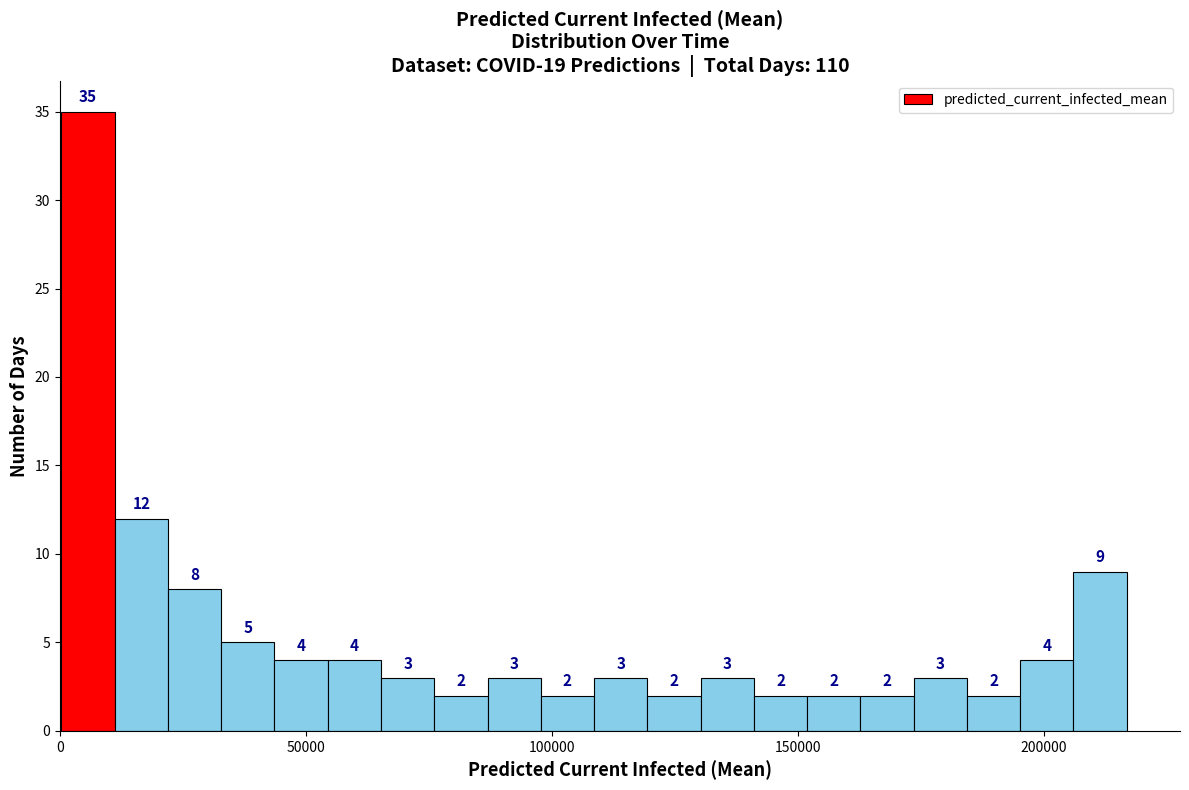

Read against the x-axis, roughly where is the centre of the tallest bar?

5000